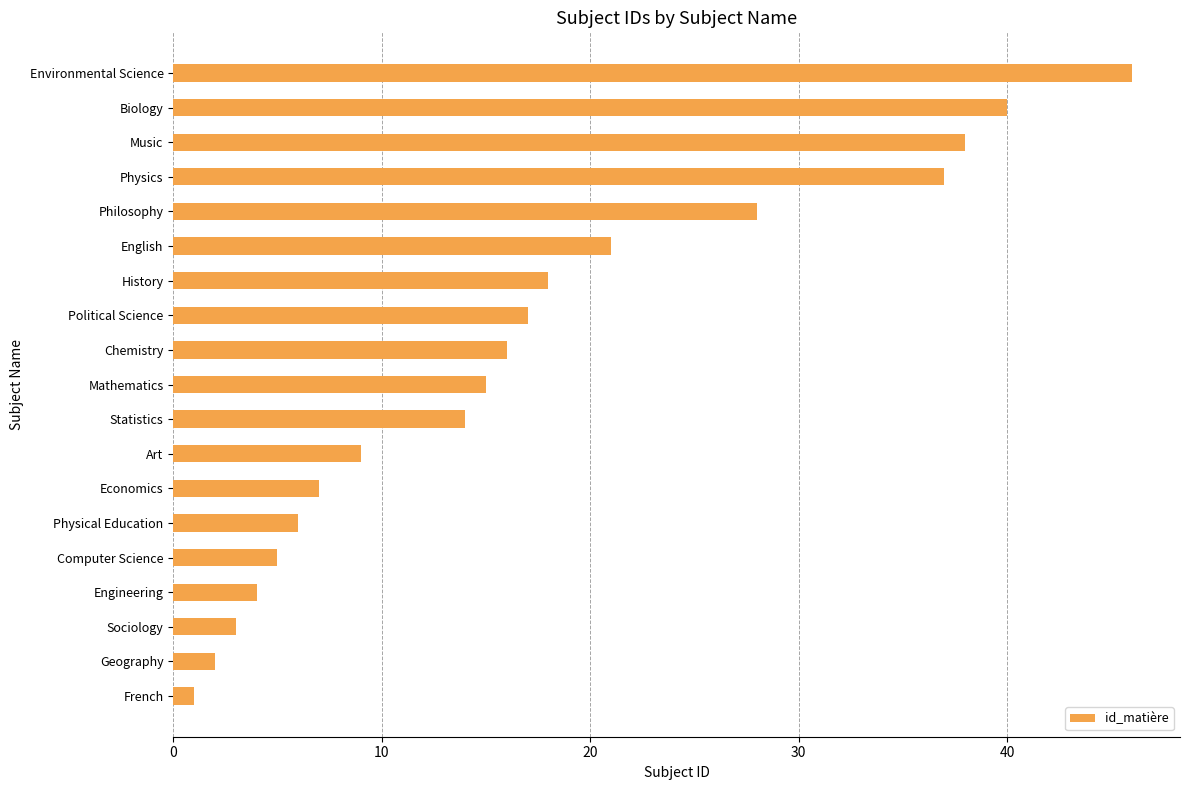

Where is the data nearest to the value 23?

English